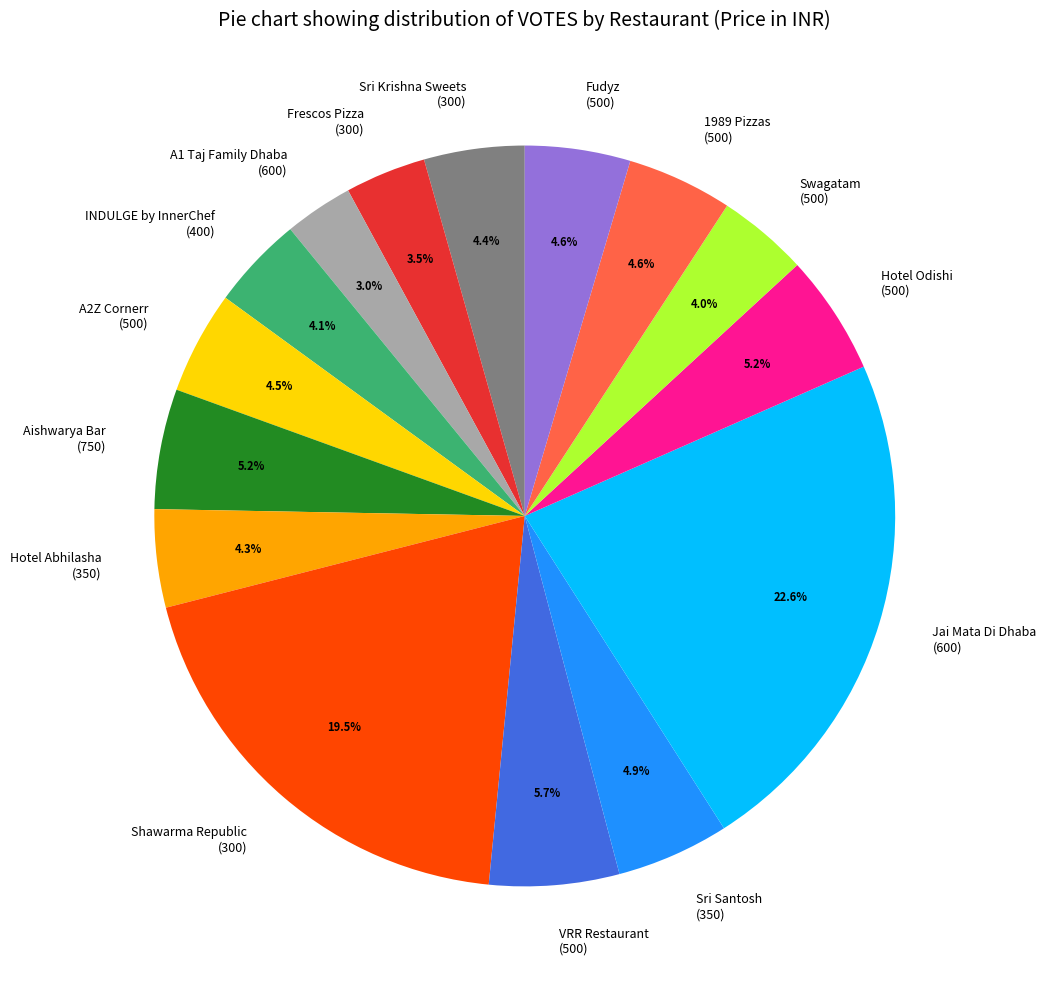

What is the ratio of the value at A1 Taj Family Dhaba (600) to the value at Fudyz (500)?

0.7